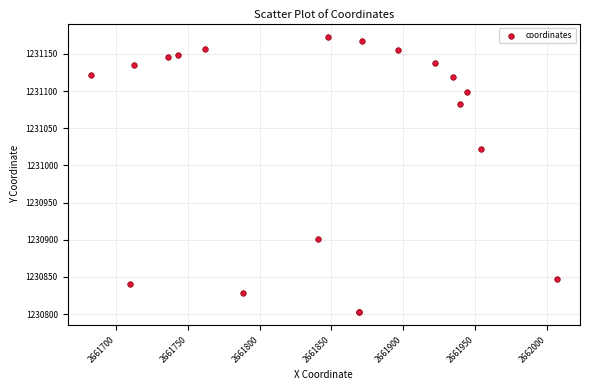

What Y value in the scatter plot is closest to 1230987?

1231022.8